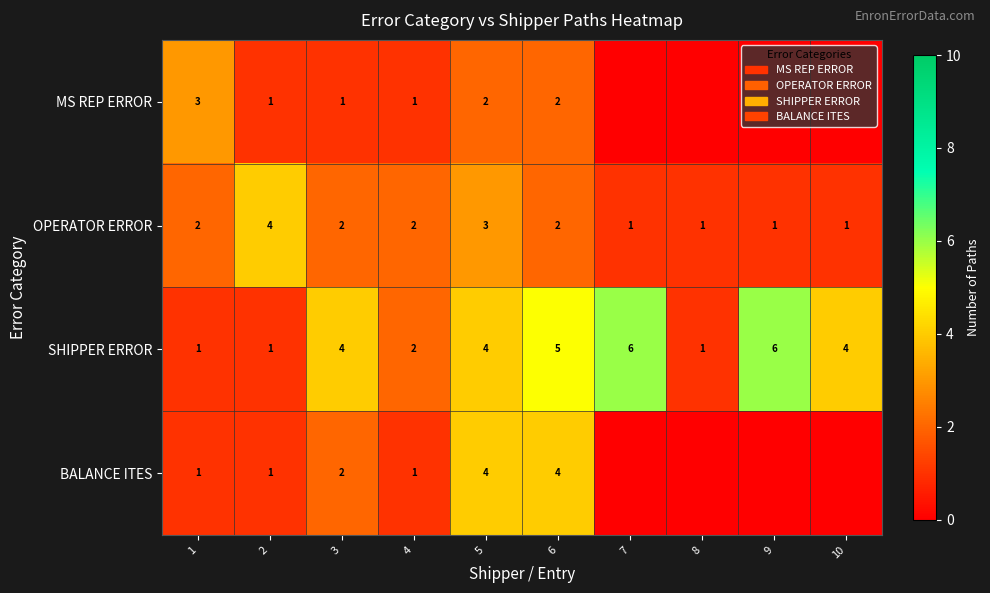

At which category does the chart reach its peak across all series?

7